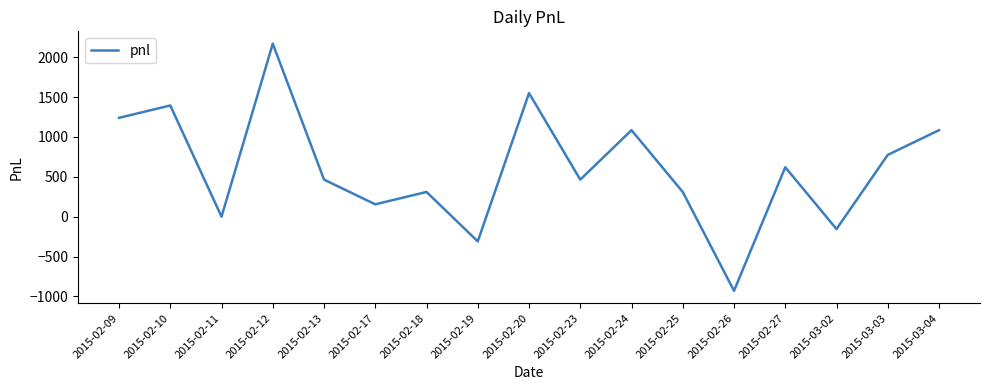

The value at 2015-02-24 is 713. True or false?

False